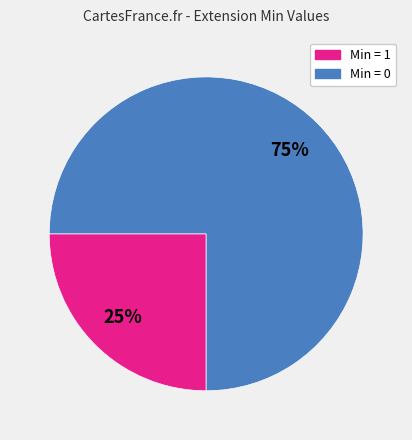

To the nearest percent, what is the average slice percentage?

50%